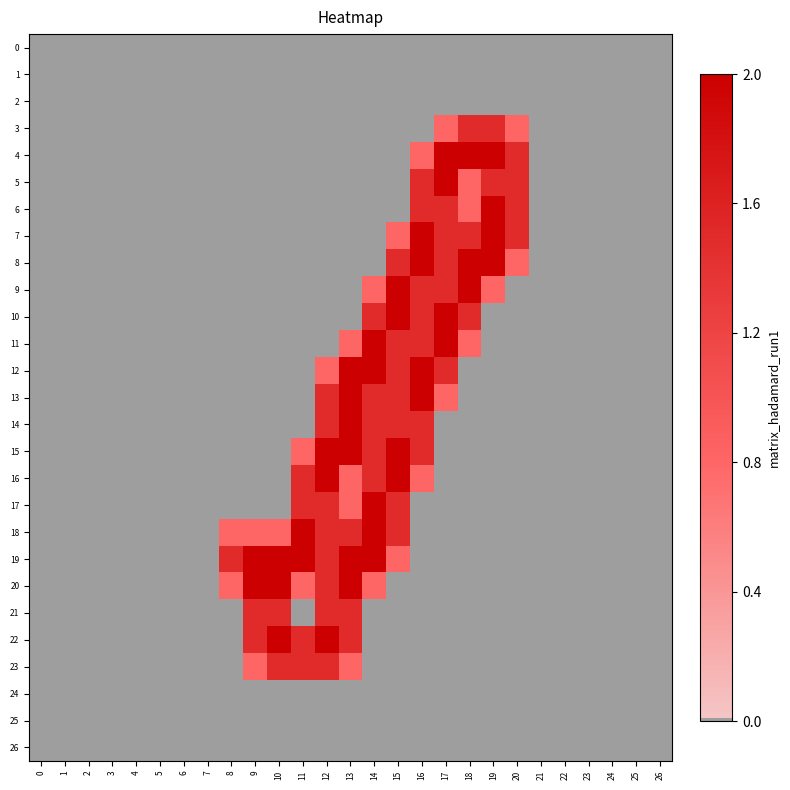

Where is 18 nearest to the value 1?

8